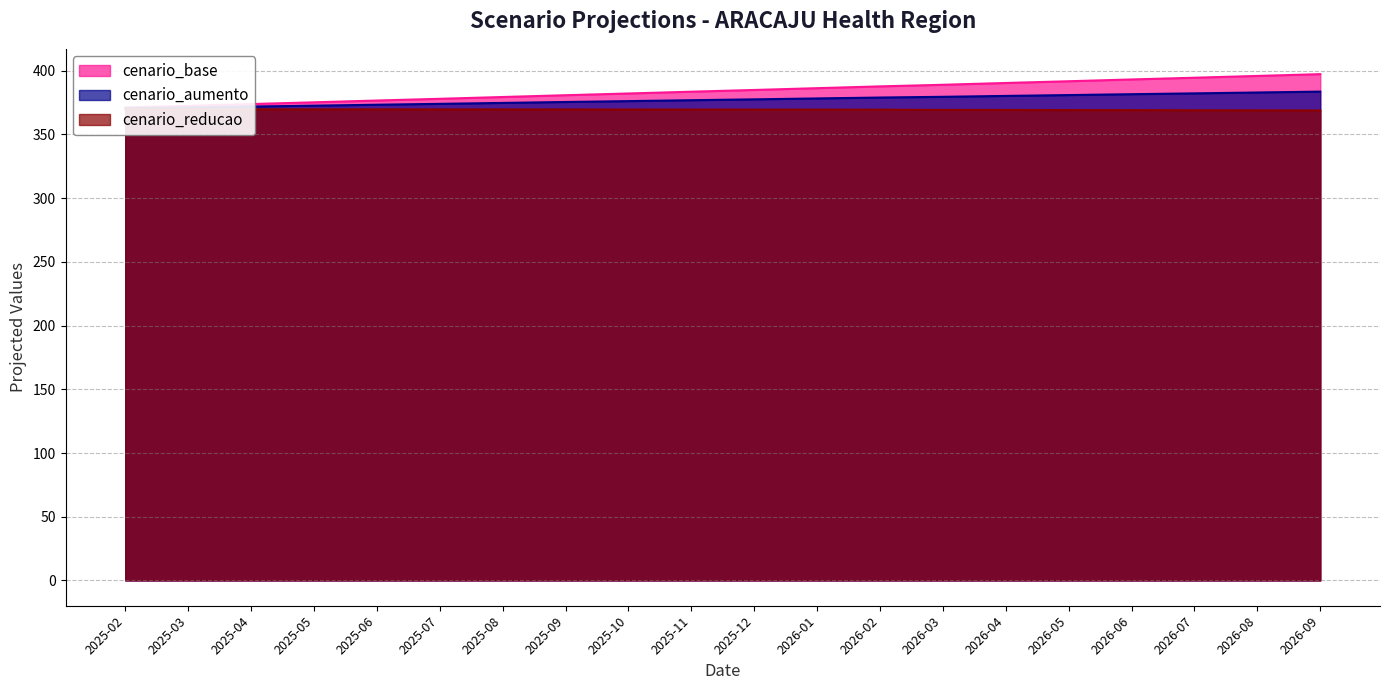

What is the difference between the cenario_base values at 2026-02 and 2026-09?

9.6